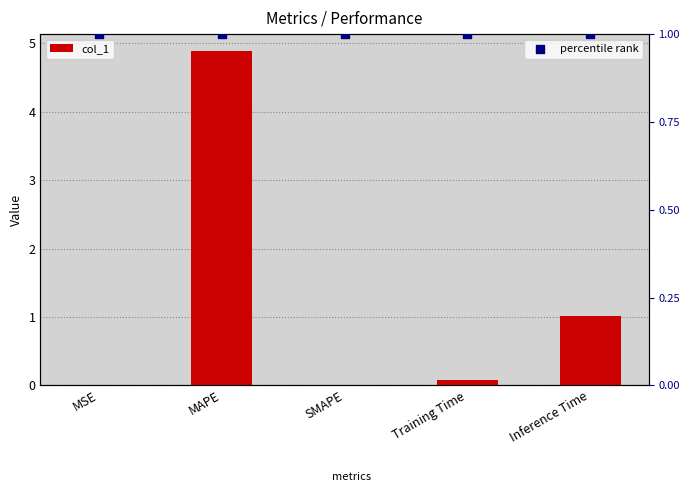

Which series reaches the minimum Y coordinate?

col_1